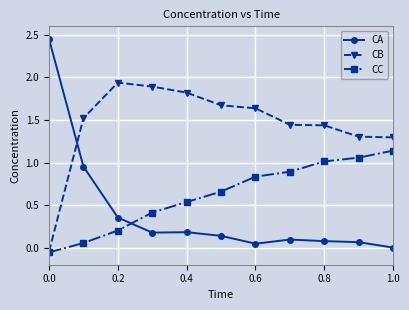

Which series ends up on top after the final intersection of CA and CC?

CC